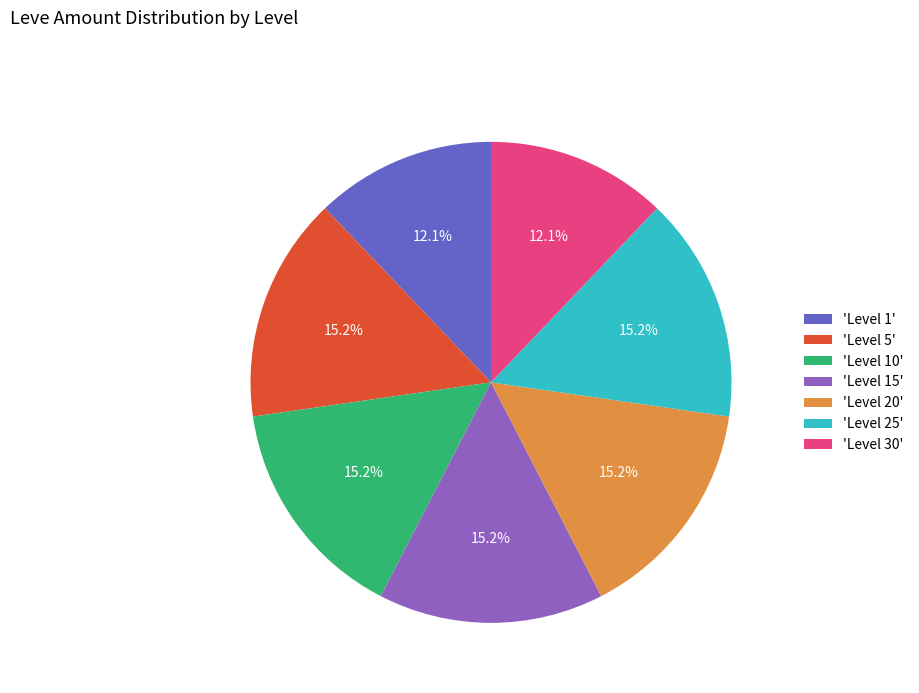

To the nearest percent, what is the difference between the largest and smallest slice percentages?

3%